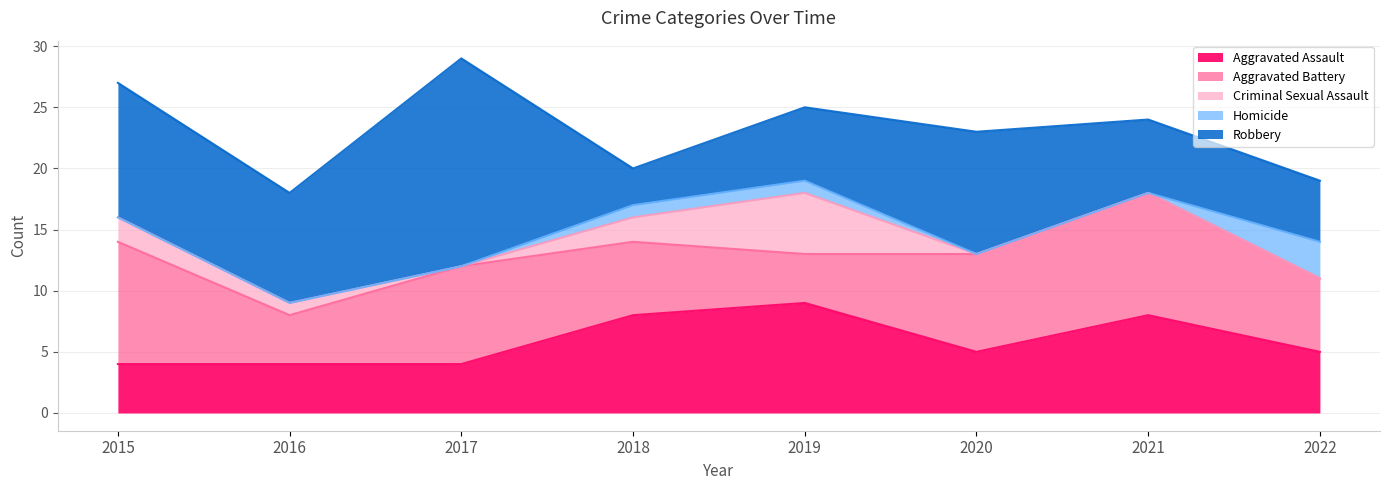

How many values in the Criminal Sexual Assault series exceed 1?

3